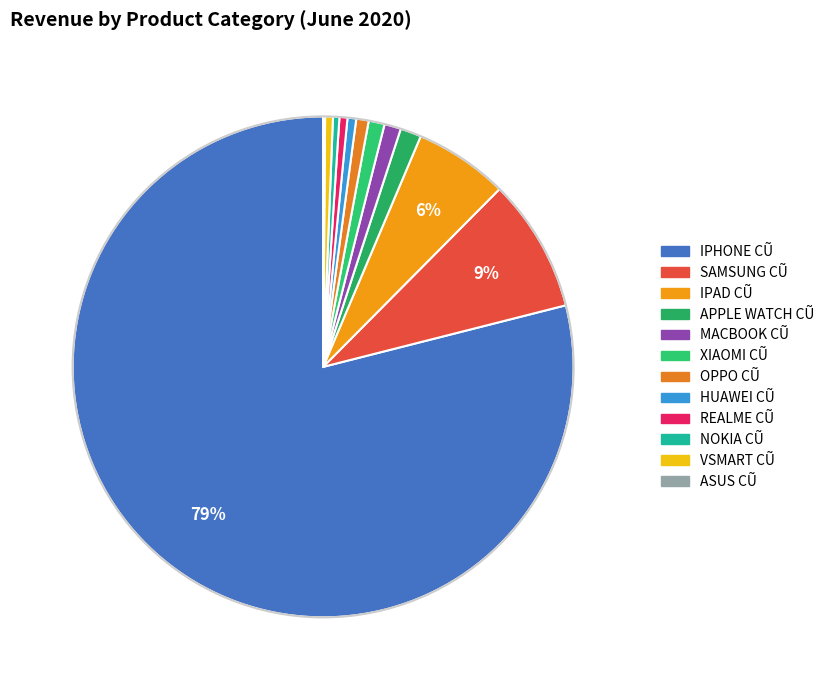

Which slice is the largest?

IPHONE CŨ